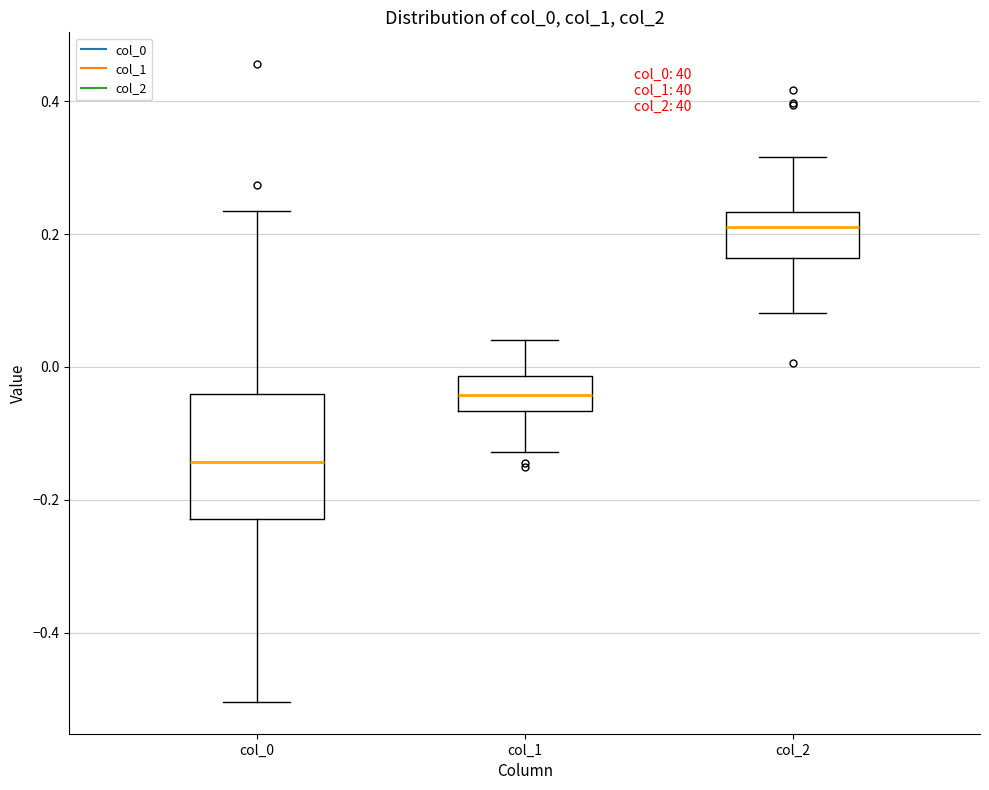

Where is the upper edge of the box for col_1 on the y-axis? The values are not printed on the chart, so give them approximately, as read against the axis.

-0.02